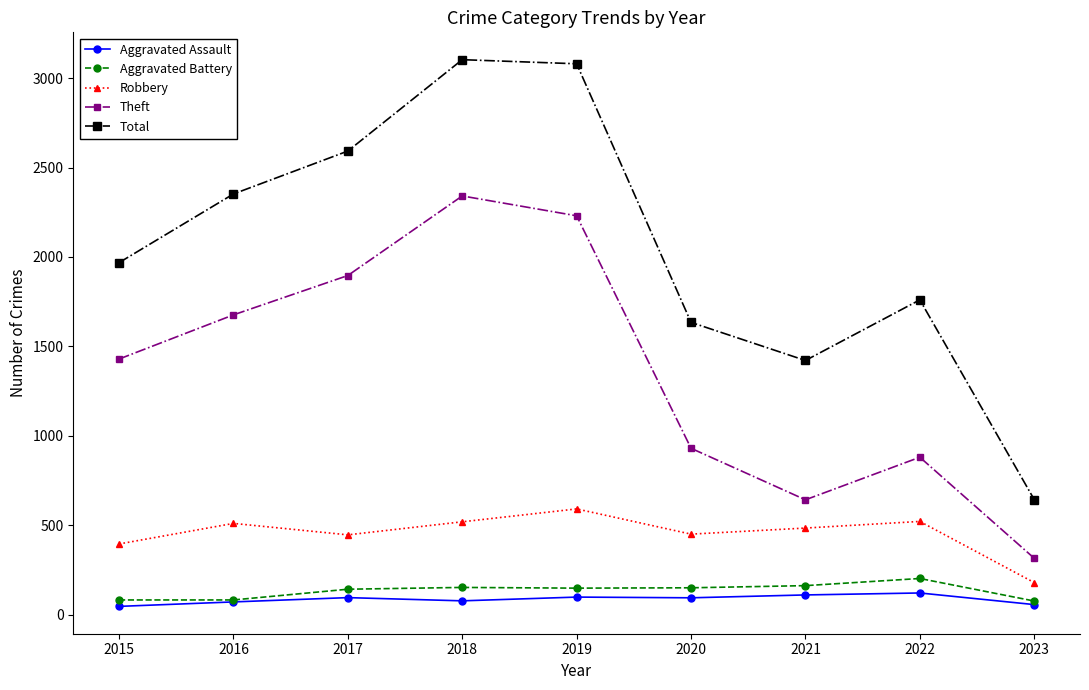

At which label does Total reach its minimum?

2023